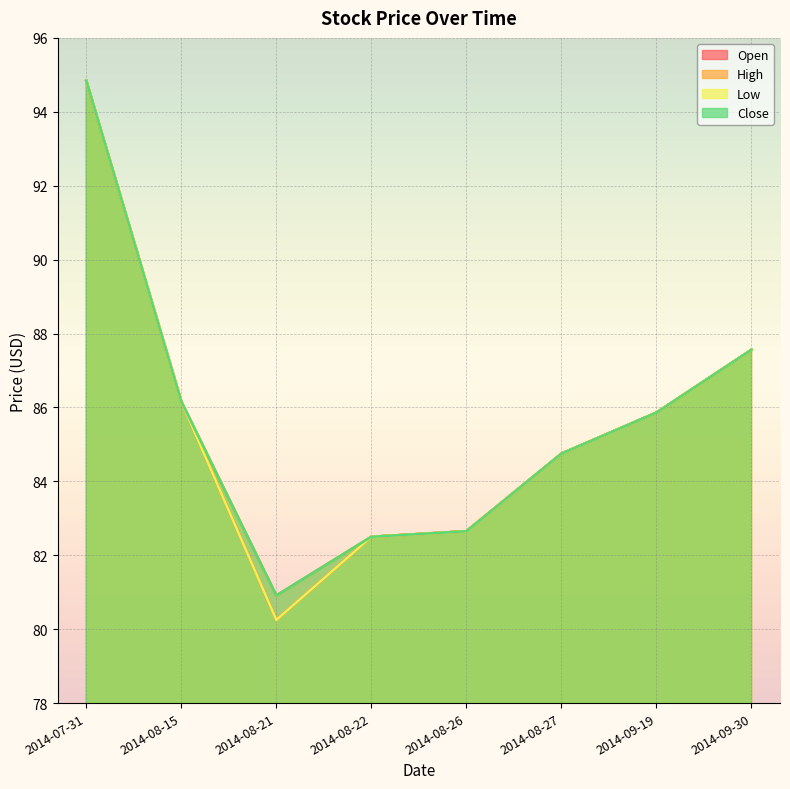

True or false: Open and Low intersect in this chart.

False